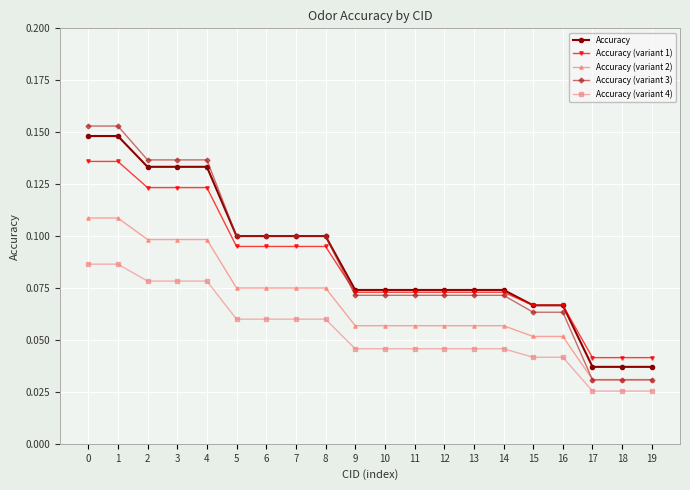

Is it true that Accuracy (variant 1) equals 0.1 at 14?

True